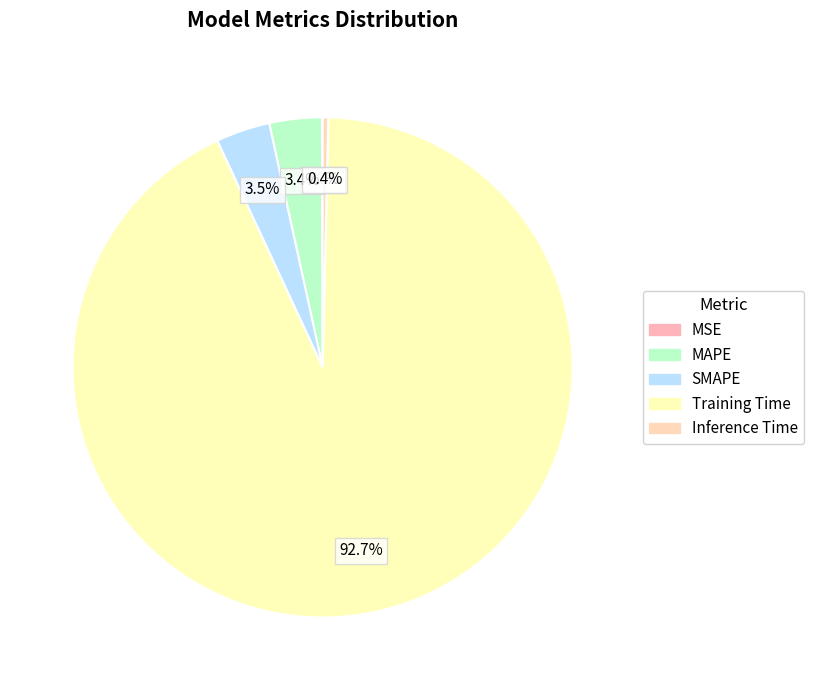

The SMAPE slice represents 3% of the pie. True or false?

True